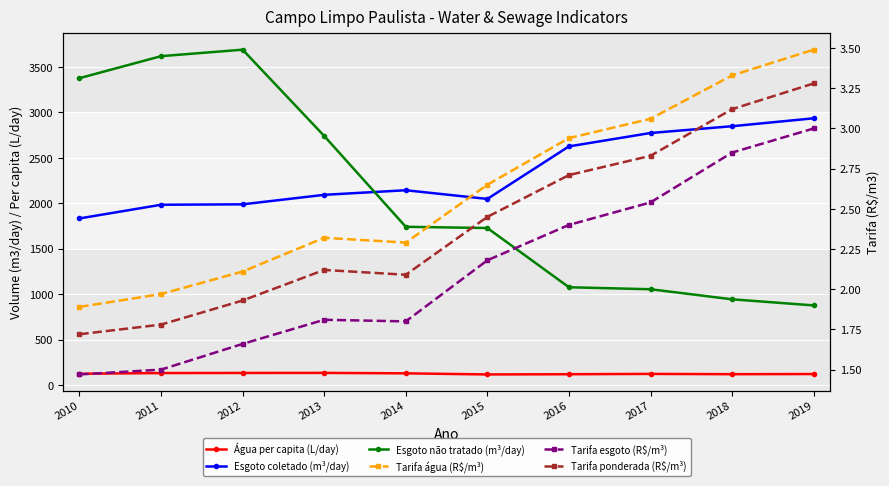

What is the maximum value for Esgoto coletado (m³/day)?

2936.0